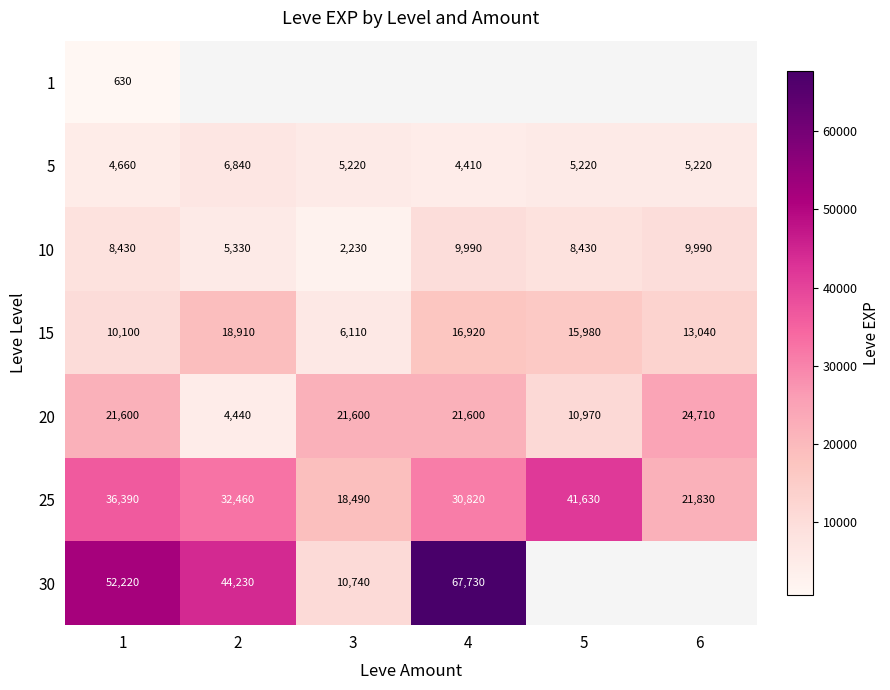

What is the difference between the second highest and minimum values in the 10 series?

7760